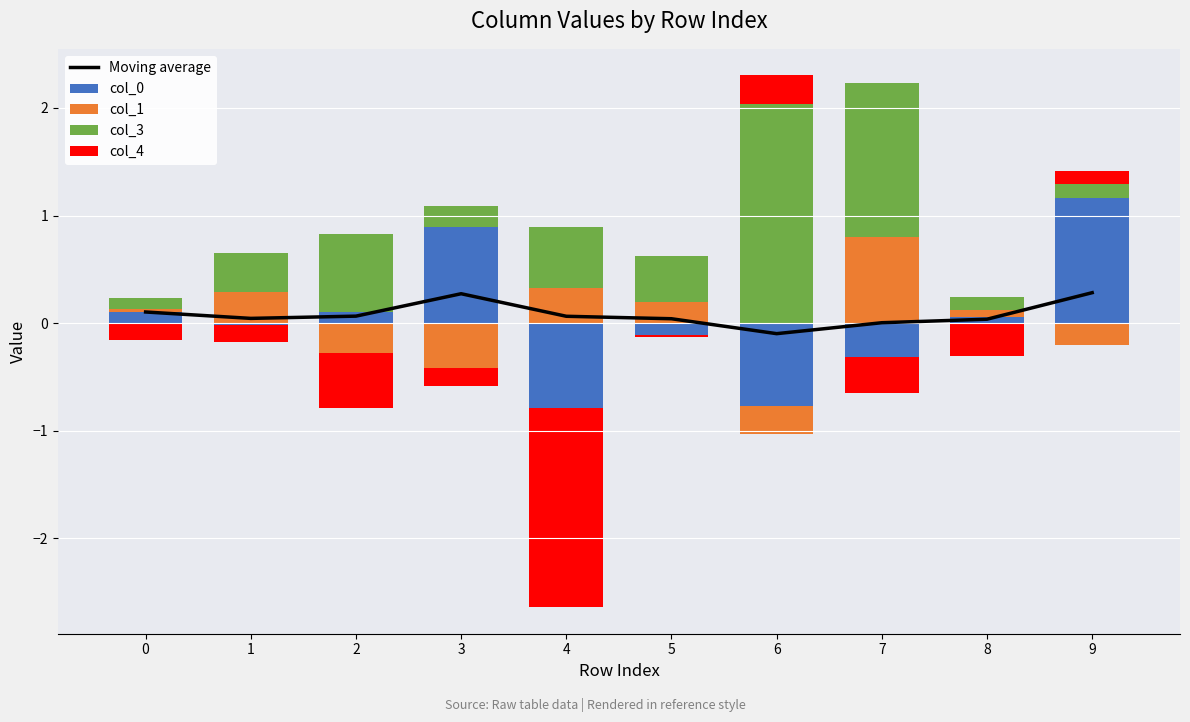

Where is col_3 nearest to the value 1?

2